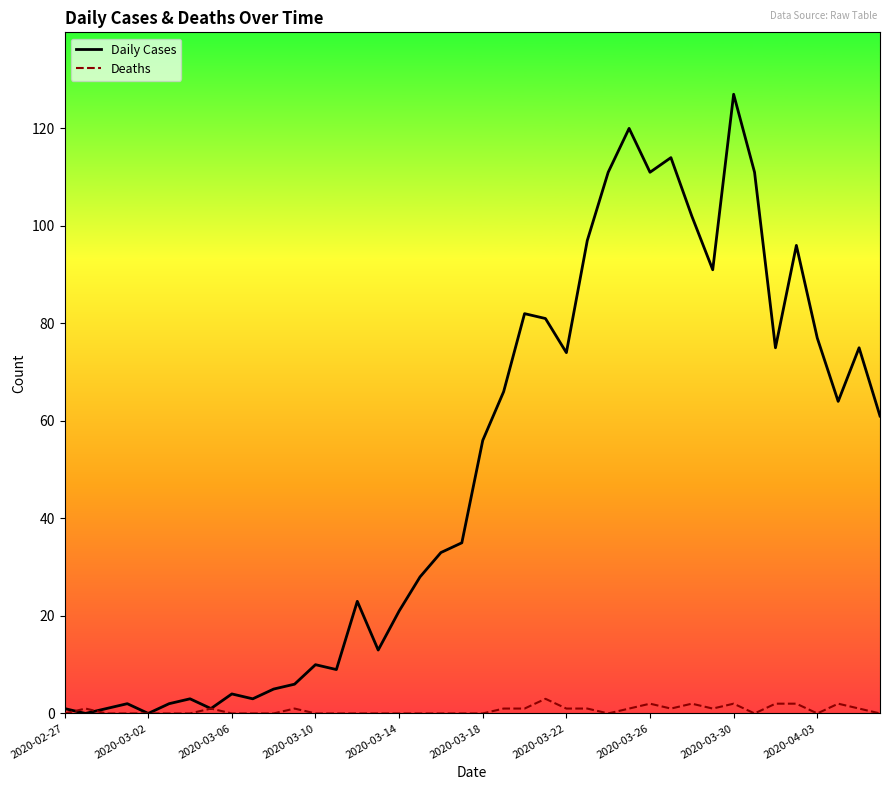

Which series has the largest total across all categories?

Daily Cases